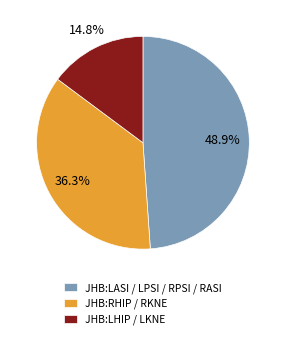

Which category has the smallest portion of the pie?

JHB:LHIP / LKNE